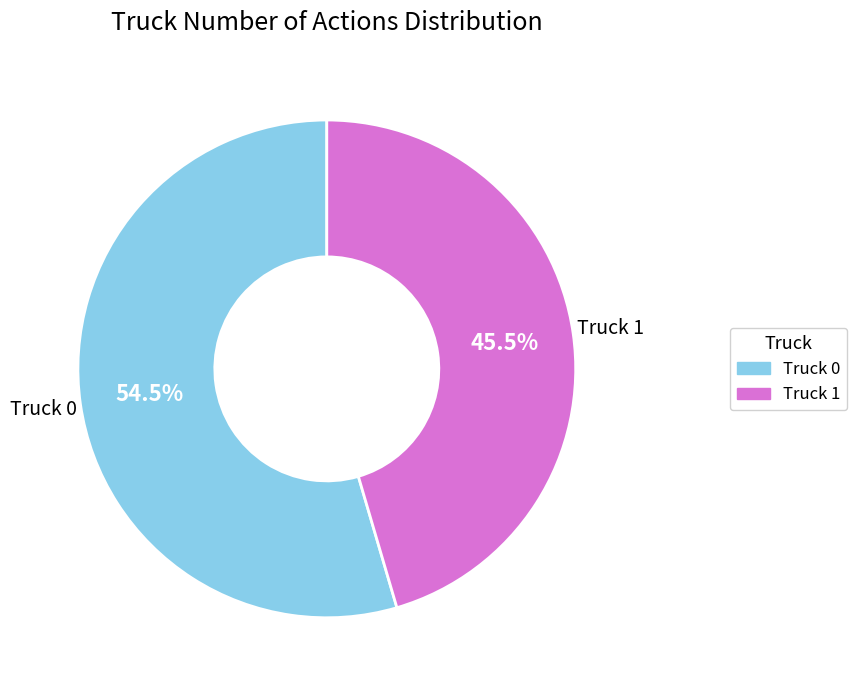

How much of the chart is everything except Truck 0?

45.5%